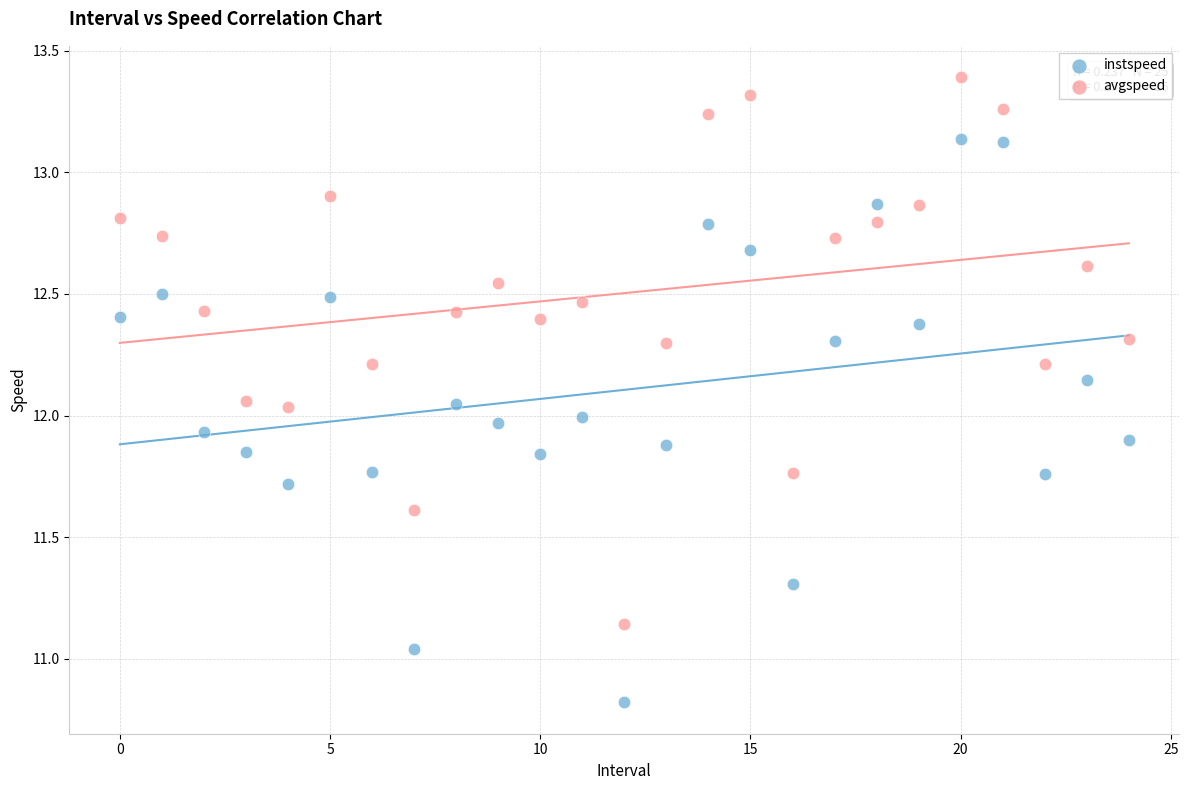

Which series has the widest spread of Y values?

instspeed